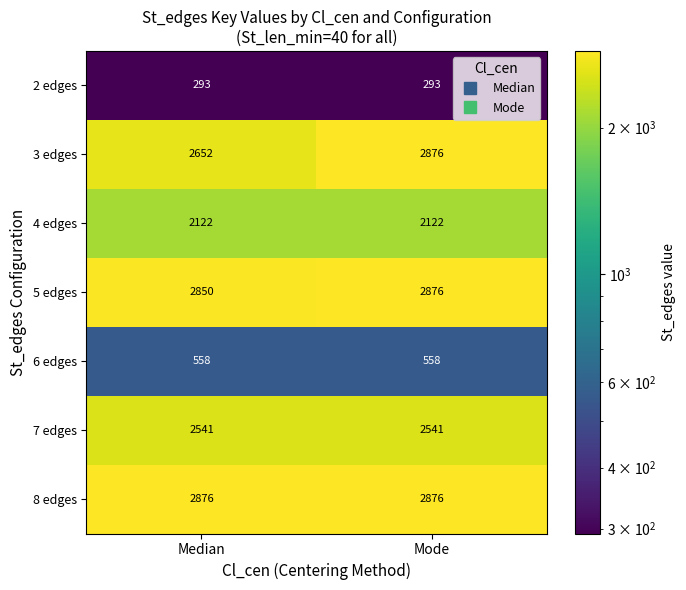

Which series has the largest range (max minus min)?

3 edges